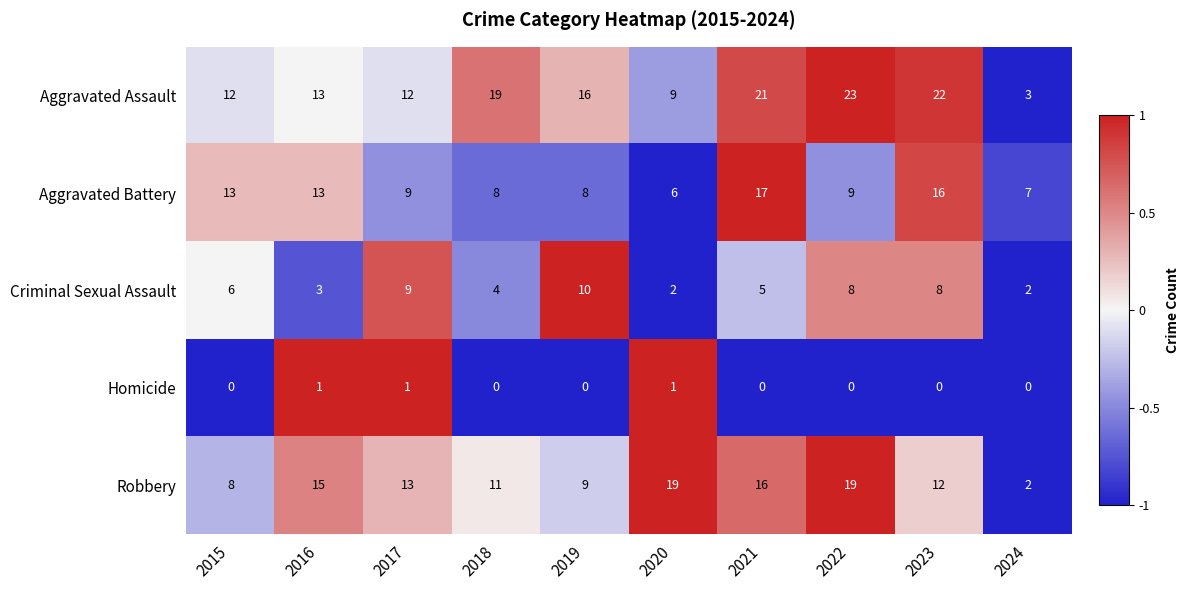

How many data points in Criminal Sexual Assault are less than 6?

5